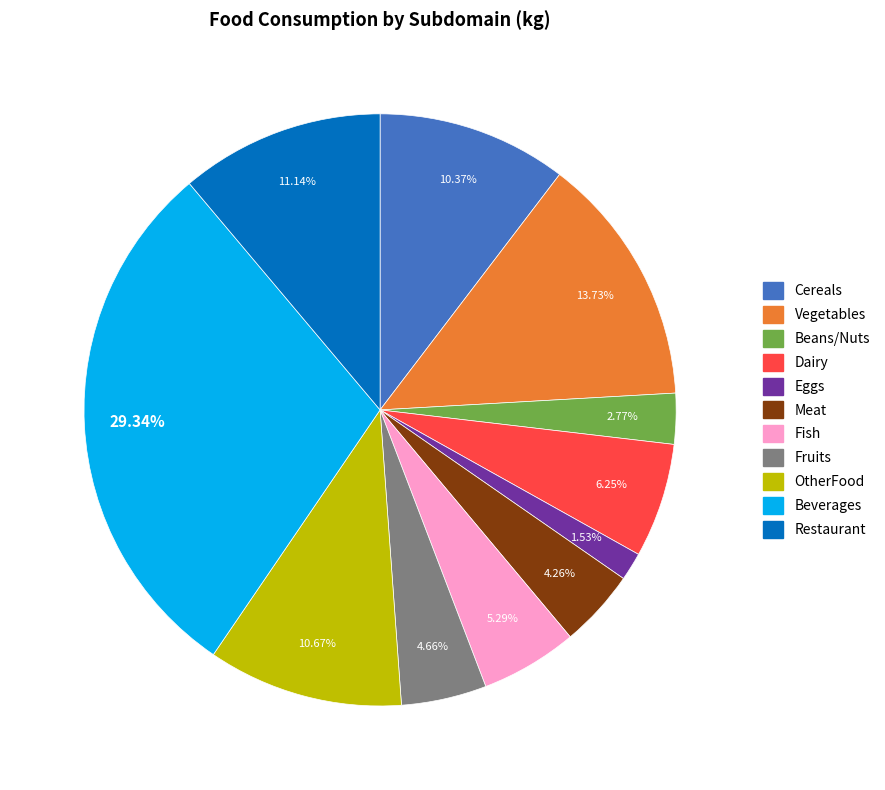

Between Eggs and Fruits, which is larger?

Fruits